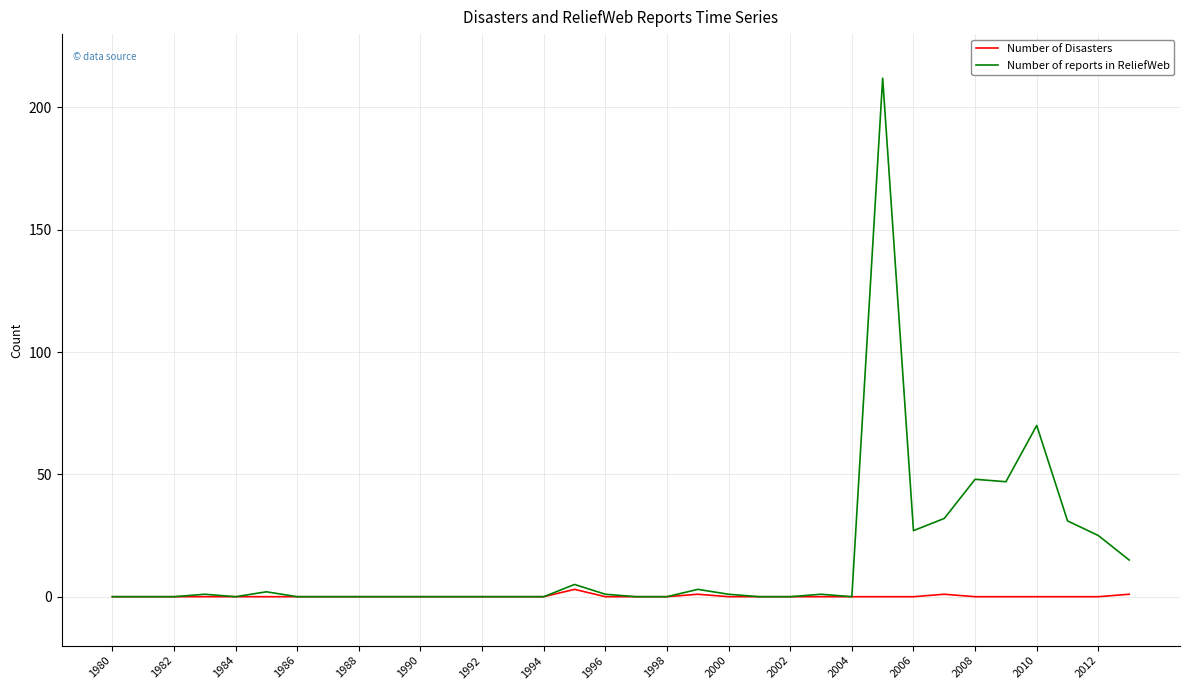

Reading left to right, list all the values displayed in this chart.

Number of Disasters: 0	0	0	0	0	0	0	0	0	0	0	0	0	0	0	3	0	0	0	1	0	0	0	0	0	0	0	1	0	0	0	0	0	1
Number of reports in ReliefWeb: 0	0	0	1	0	2	0	0	0	0	0	0	0	0	0	5	1	0	0	3	1	0	0	1	0	212	27	32	48	47	70	31	25	15